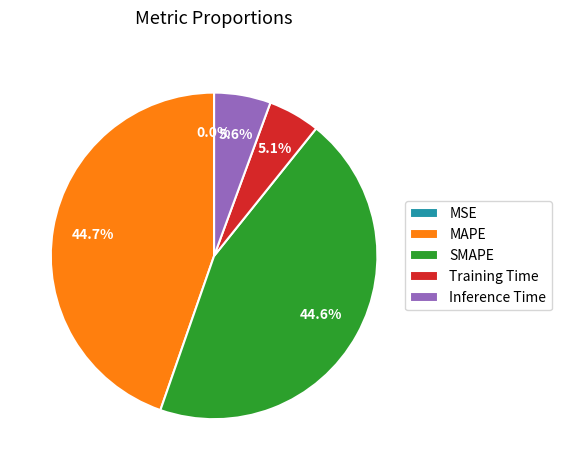

Is Inference Time the majority of the pie?

No